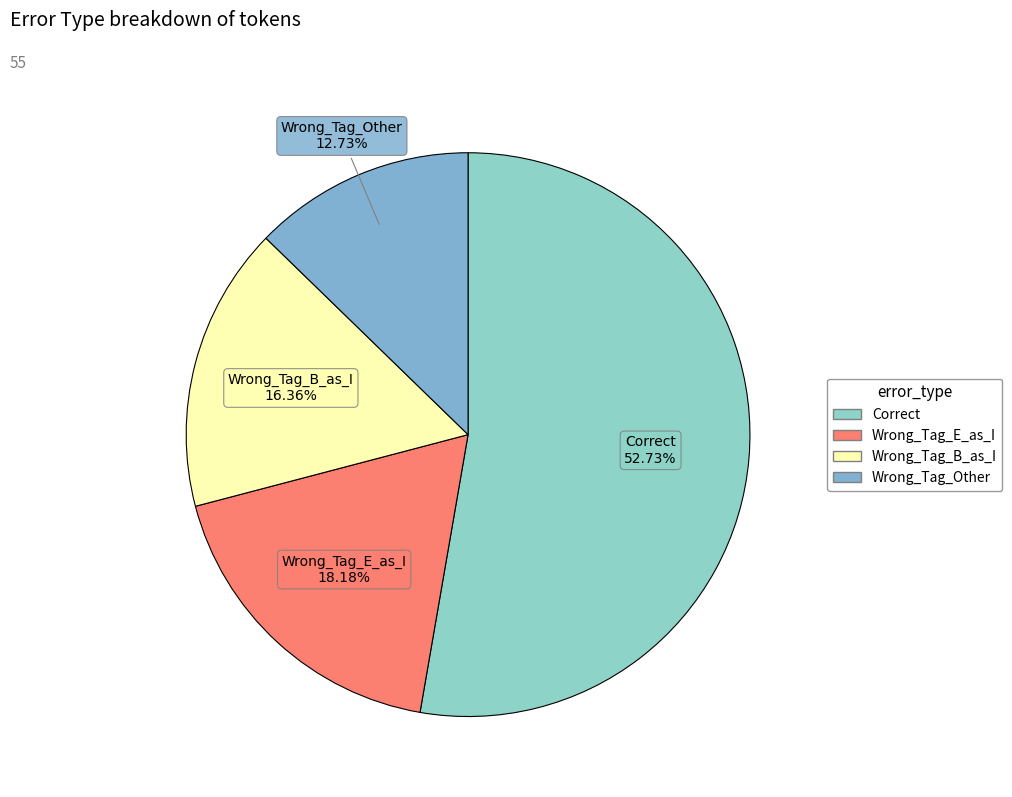

To the nearest percent, what percentage of the pie is Wrong_Tag_B_as_I?

16%